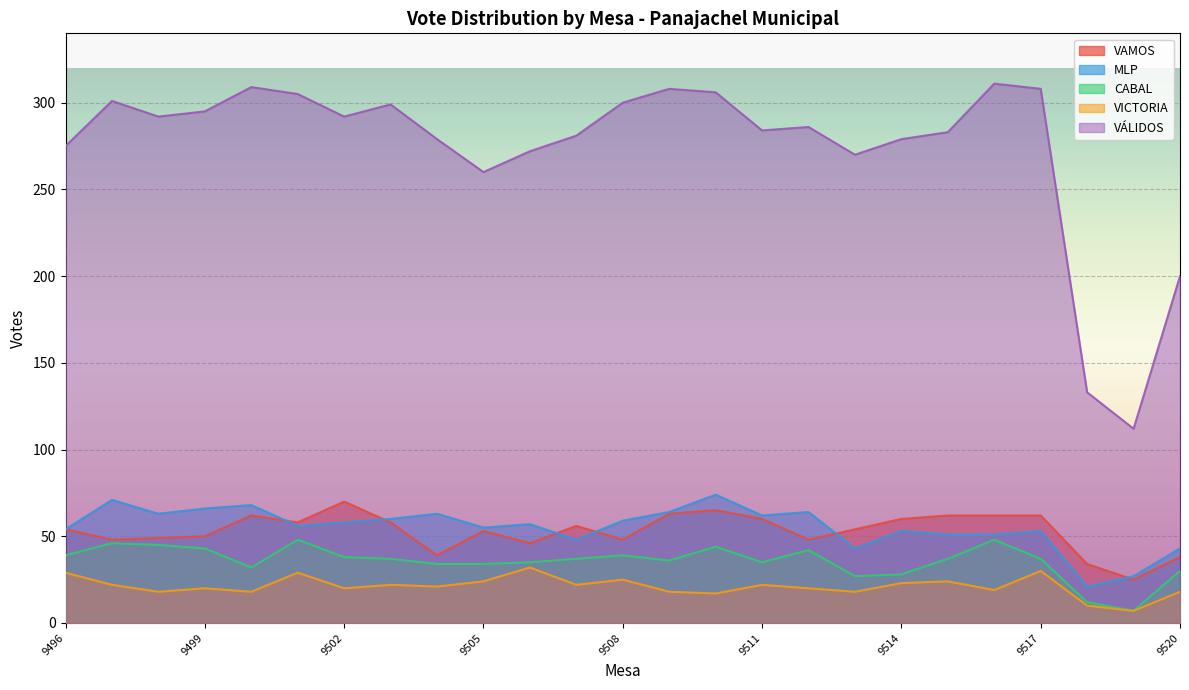

At which label does VÁLIDOS reach its peak?

9516